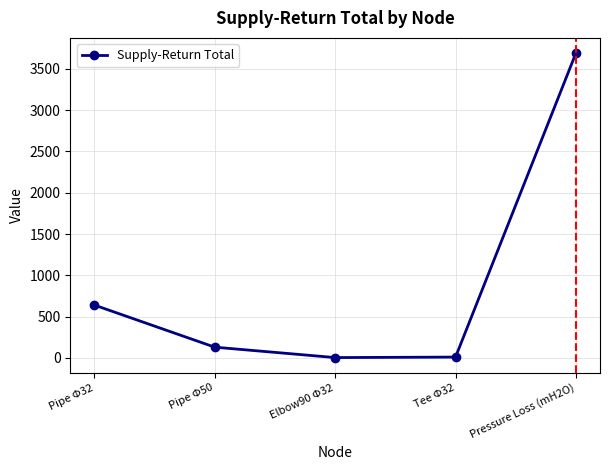

What is the change in value from Pipe Φ32 to Elbow90 Φ32?

-636